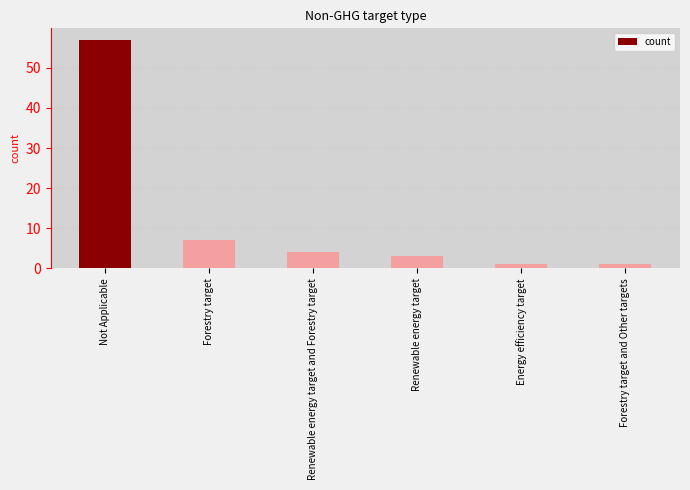

Reading left to right, list all the values displayed in this chart.

57	7	4	3	1	1